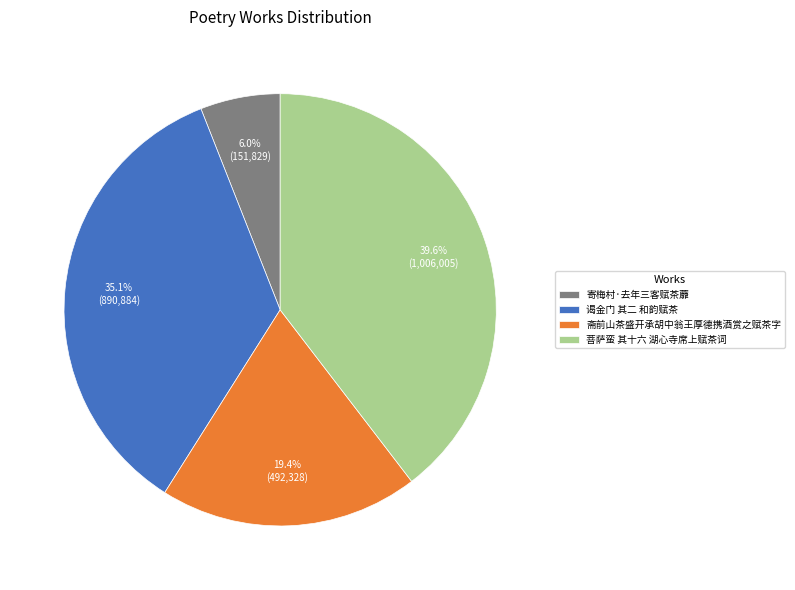

To the nearest percent, what portion does 斋前山茶盛开承胡中翁王厚德携酒赏之赋茶字 represent?

19%